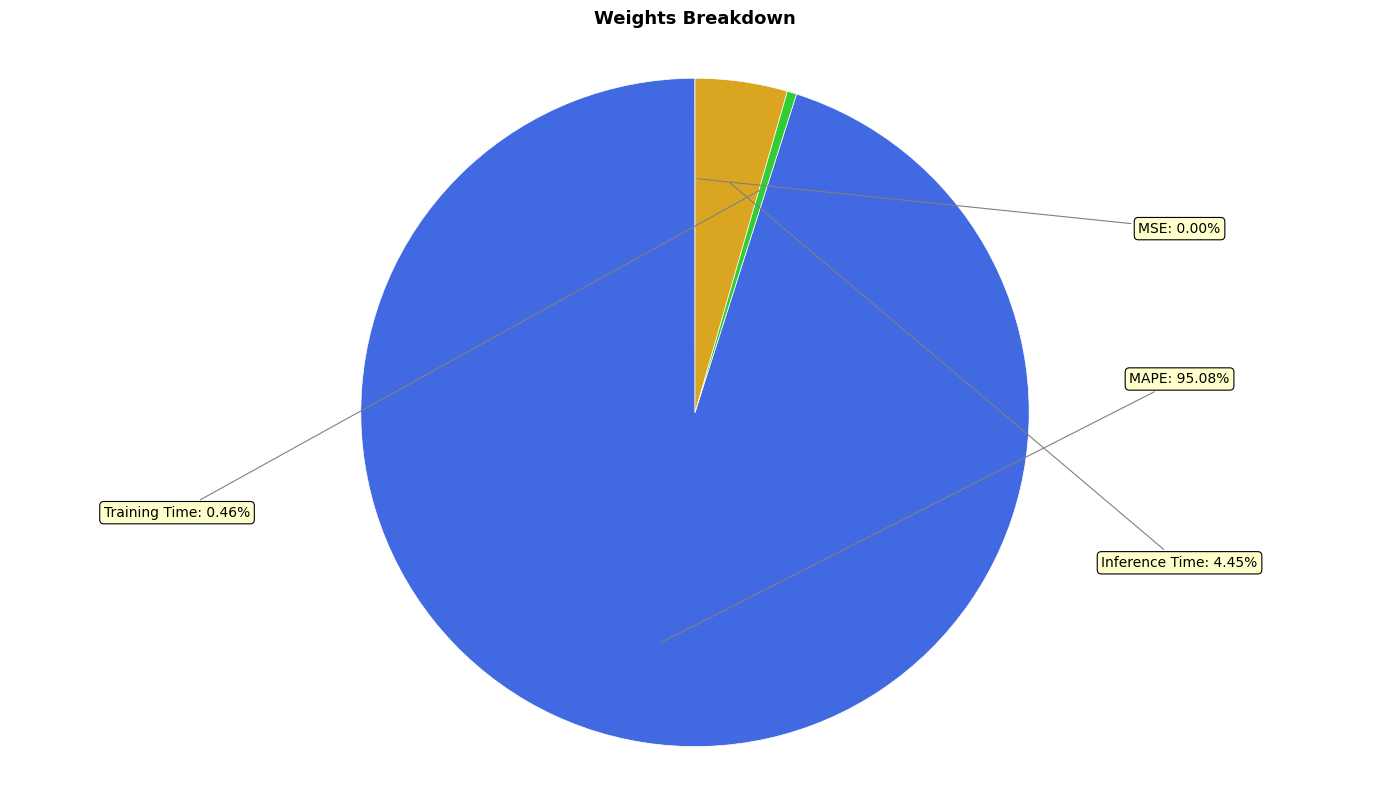

To the nearest percent, what is the difference between the Training Time and MAPE slice percentages?

95%